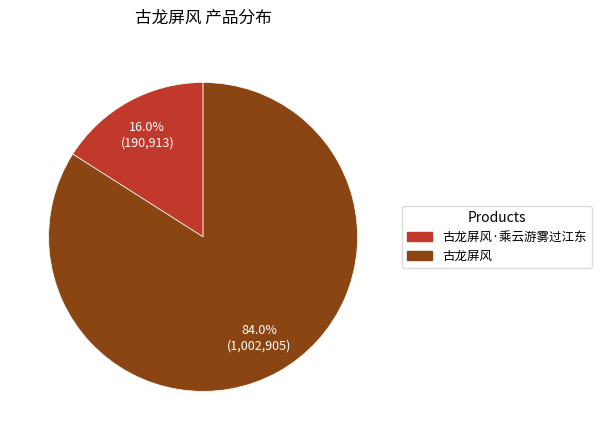

Count the number of slices in the pie.

2